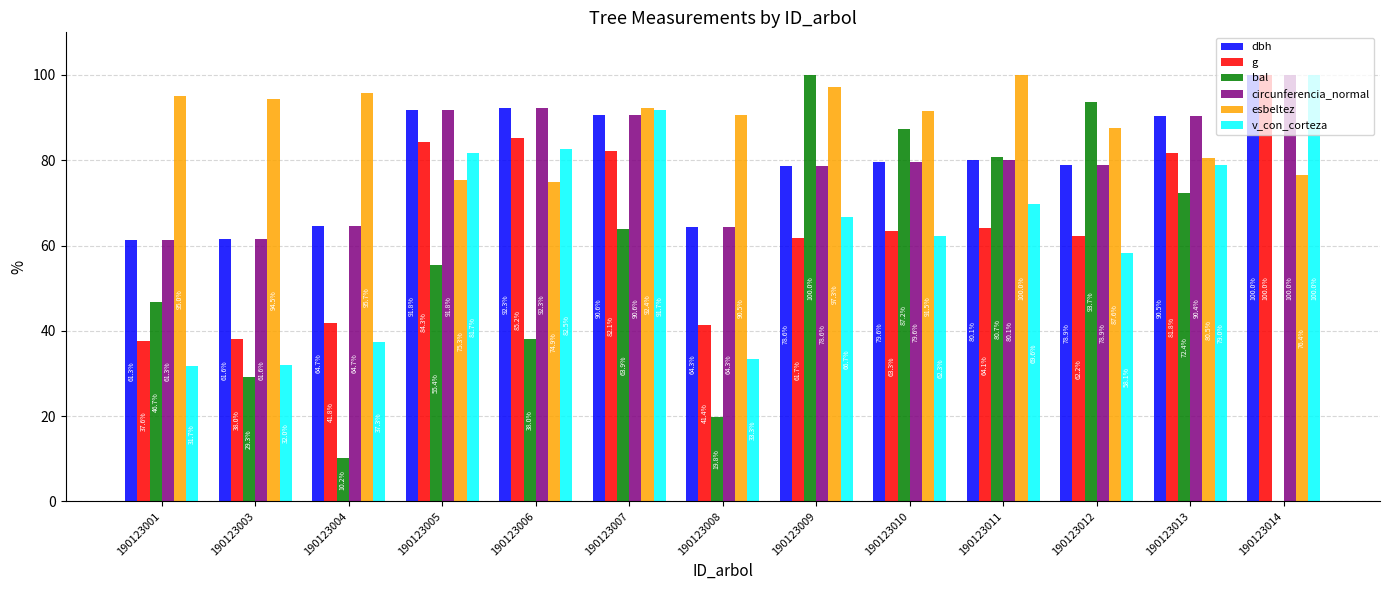

Between 190123004 and 190123007, which series saw the biggest shift?

v_con_corteza